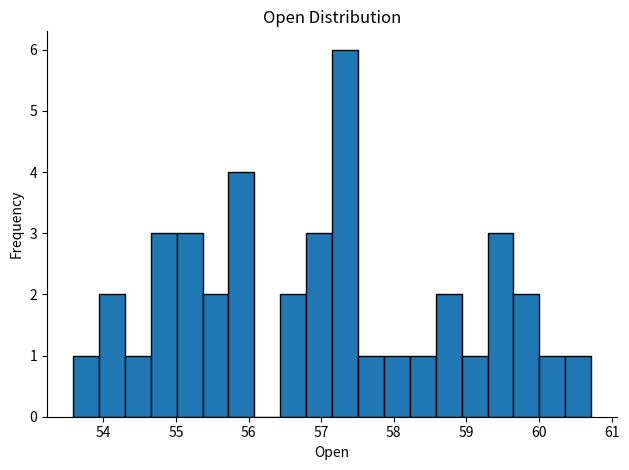

Around what value on the x-axis is the tallest bar? Give the approximate position of its centre, as read against the axis.

57.3